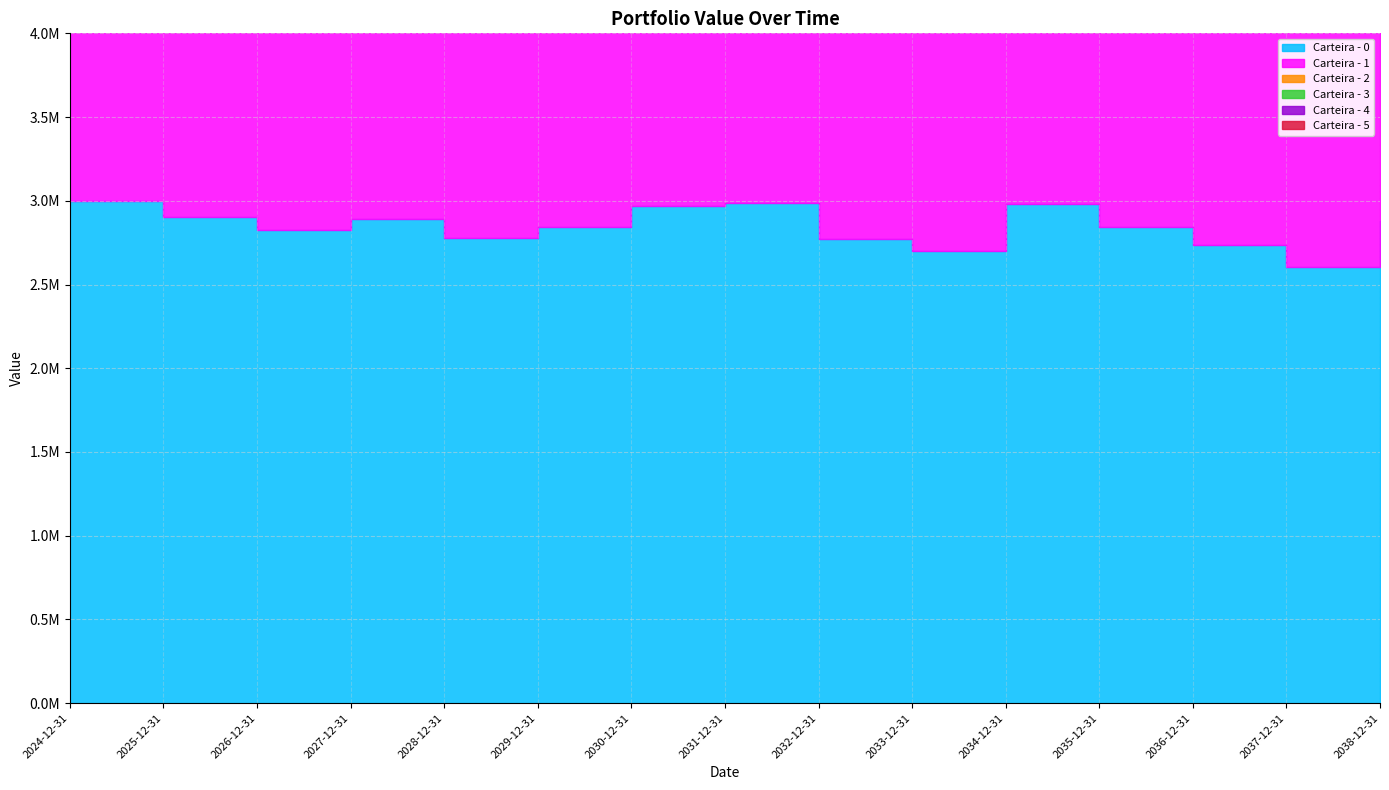

At which category is the sum across all series the highest?

2030-12-31